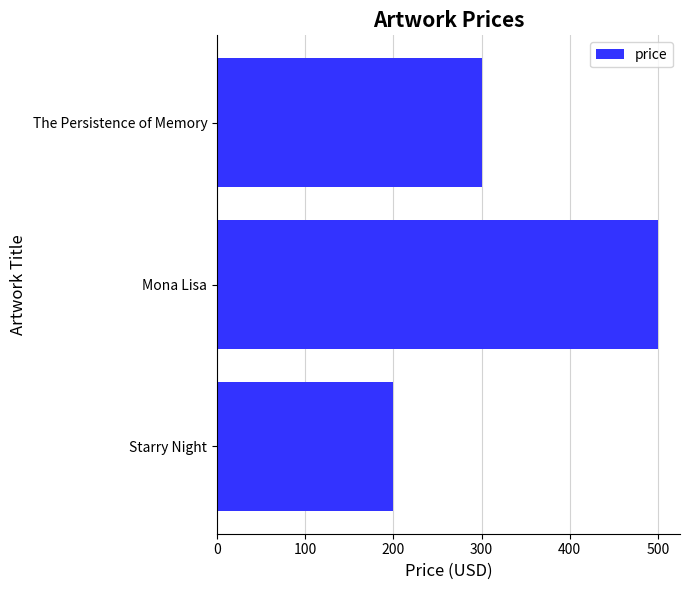

The value at Starry Night is 200. True or false?

True